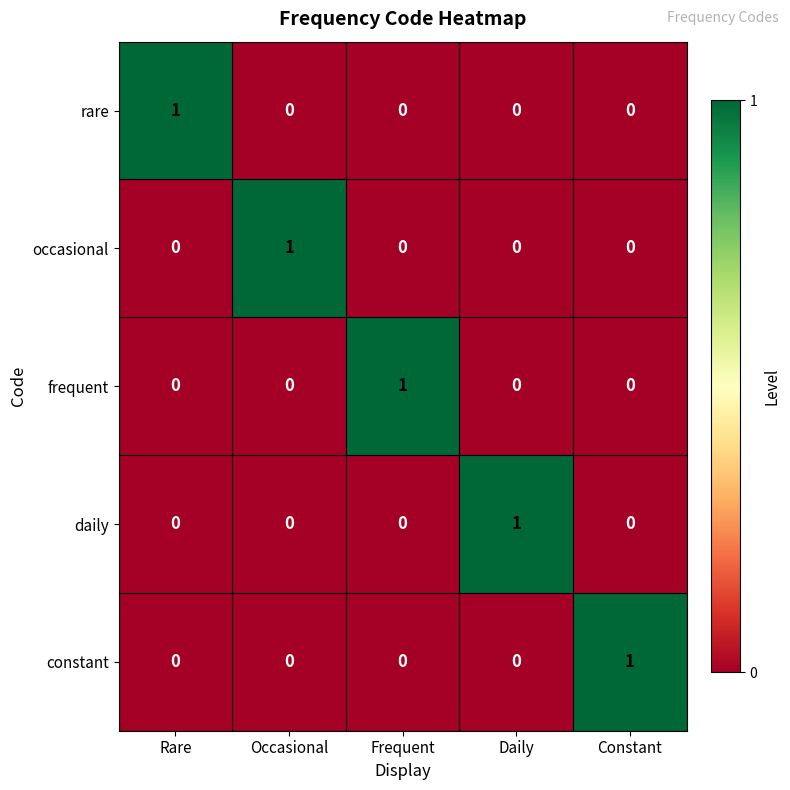

At how many categories does at least one series exceed 0?

5